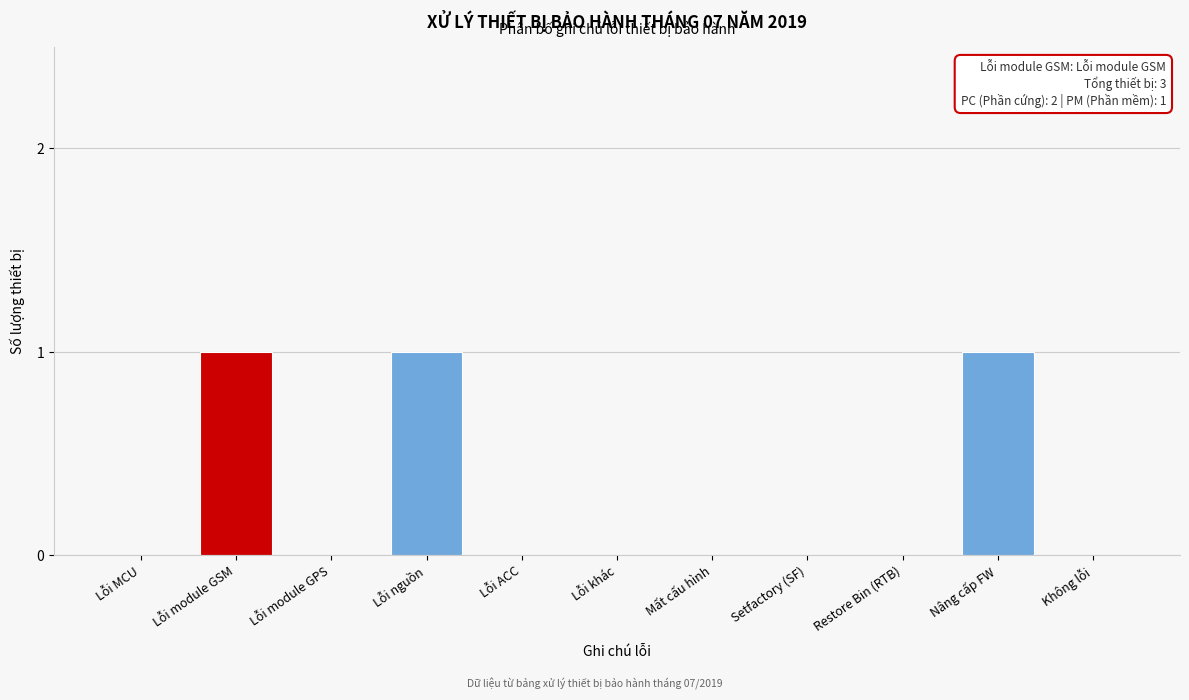

Reading left to right, extract all data points from this chart.

Lỗi MCU=0	Lỗi module GSM=1	Lỗi module GPS=0	Lỗi nguồn=1	Lỗi ACC=0	Lỗi khác=0	Mất cấu hình=0	Setfactory (SF)=0	Restore Bin (RTB)=0	Nâng cấp FW=1	Không lỗi=0